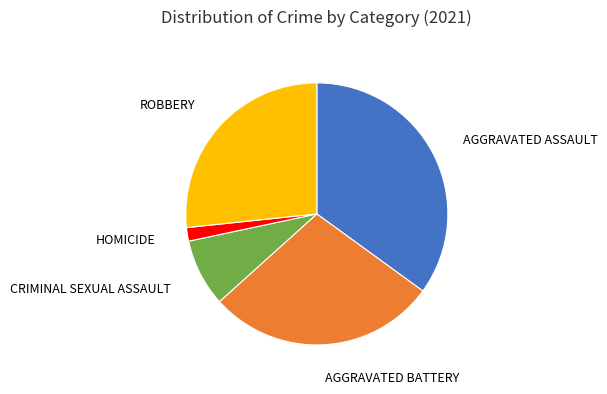

Does any single category account for the majority?

No